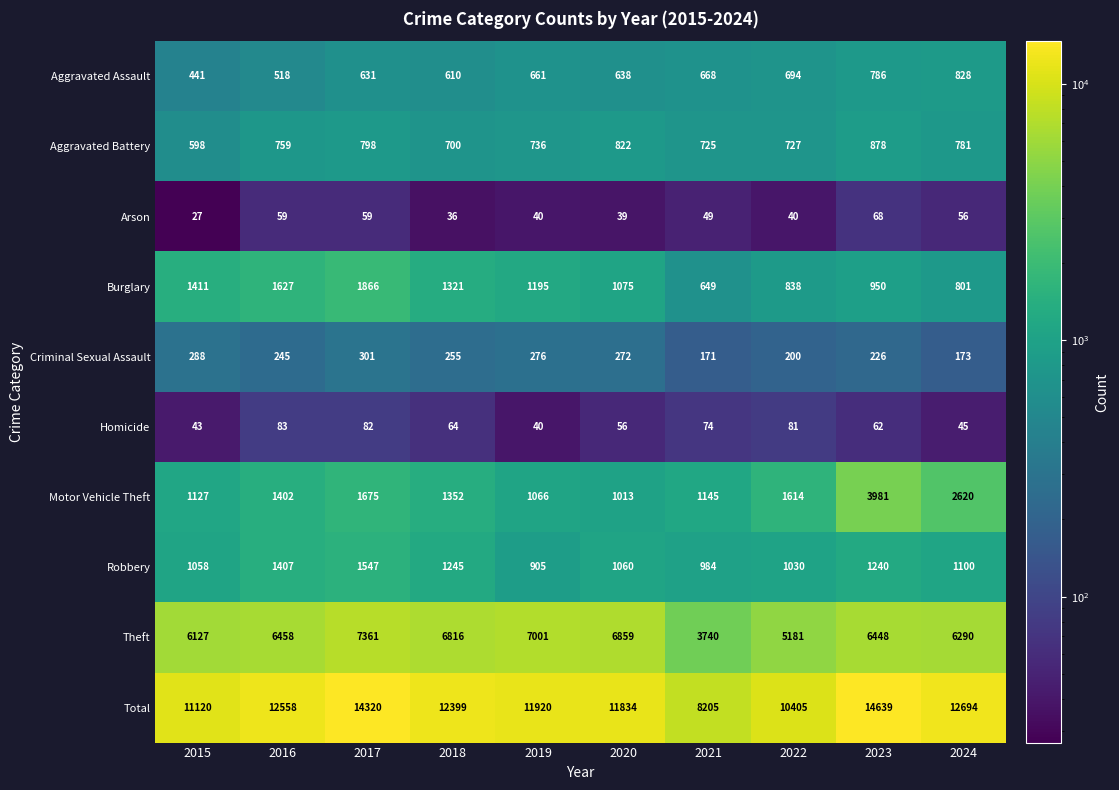

The Arson series shows 36 at 2018. True or false?

True